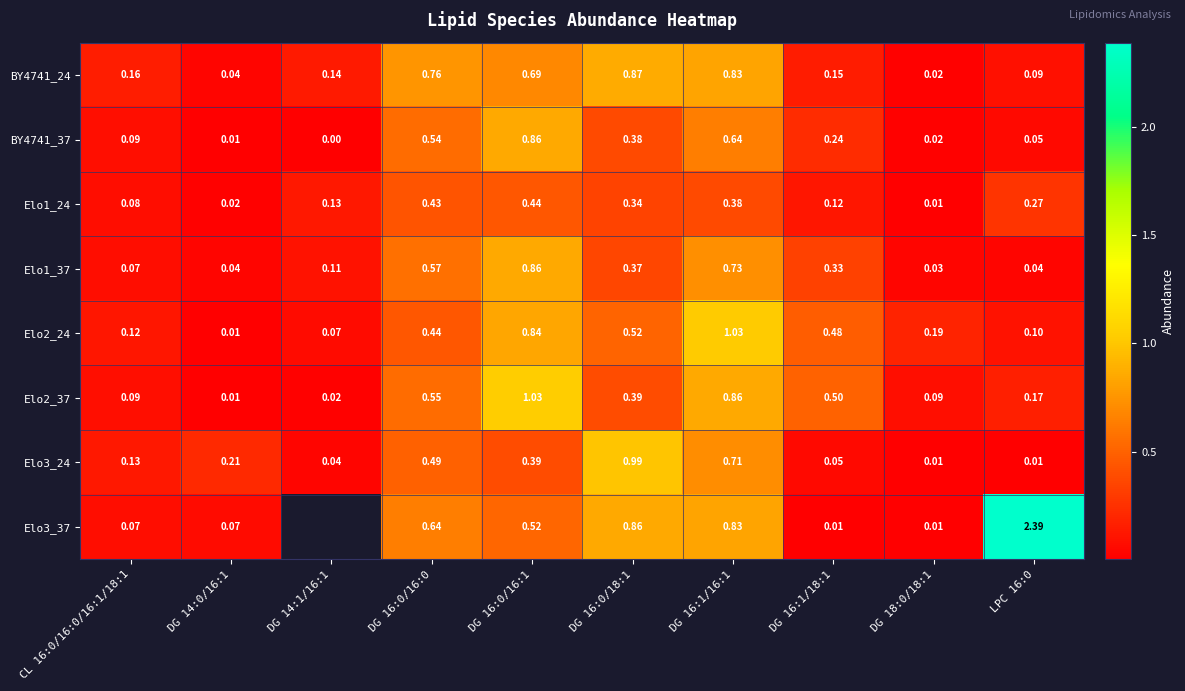

Count the number of categories in the chart.

10